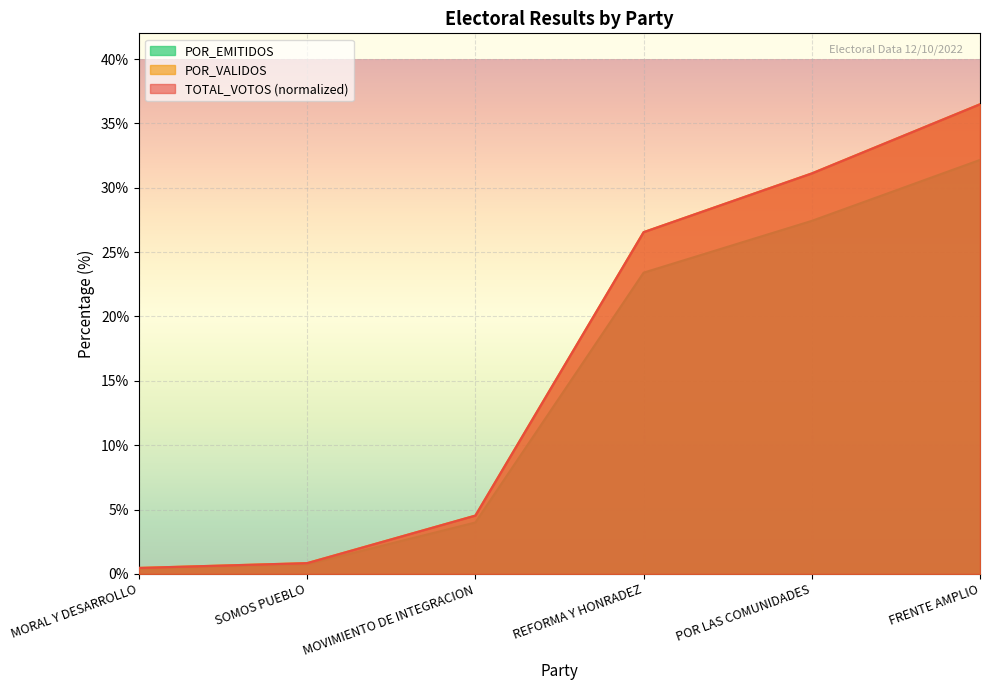

What is the minimum value shown in the chart?

0.4